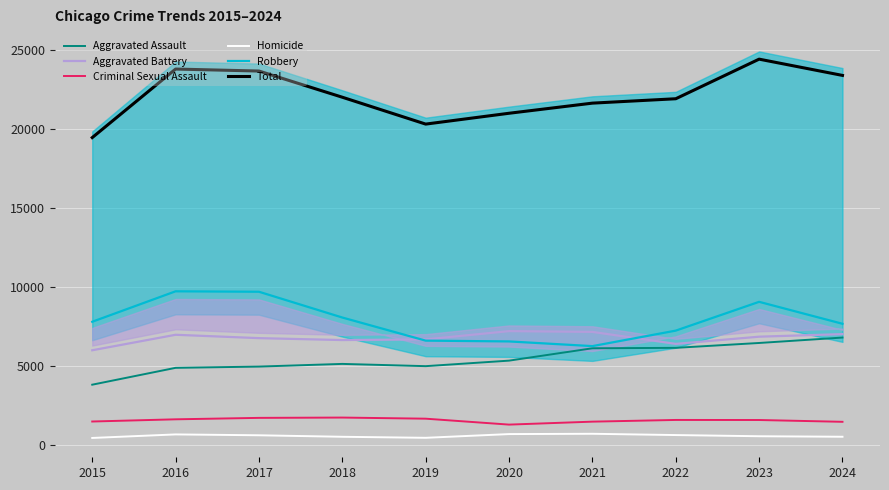

Which label corresponds to the largest value in the chart?

2023